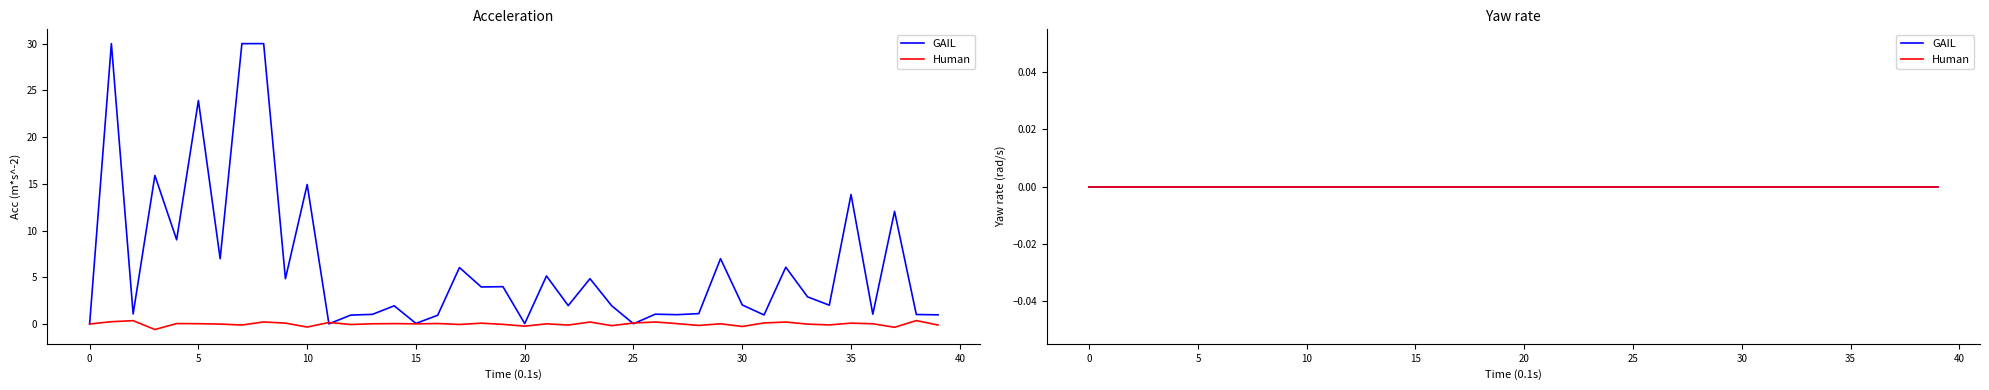

Which series has the largest range (max minus min)?

col_1